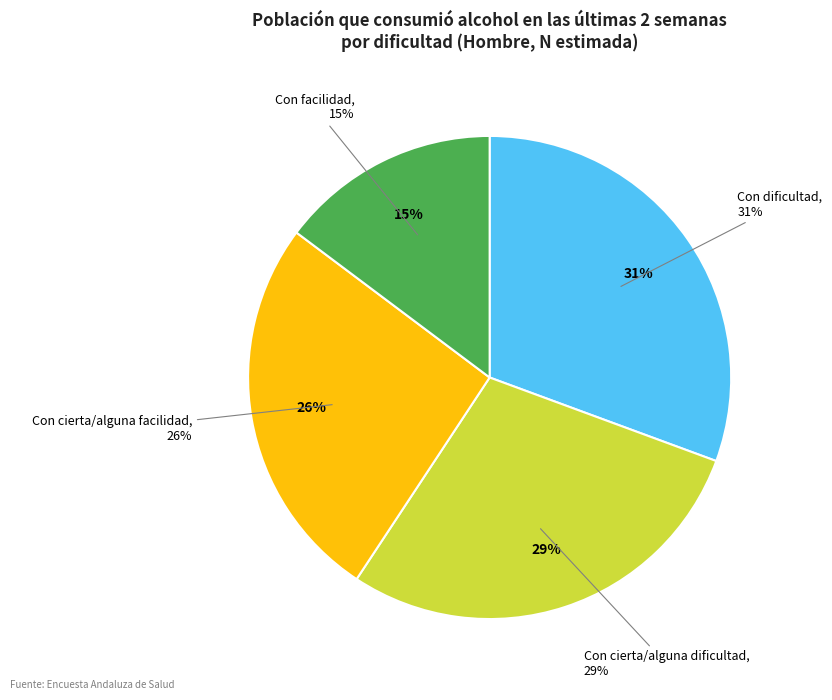

Which slice is the smallest?

Con facilidad